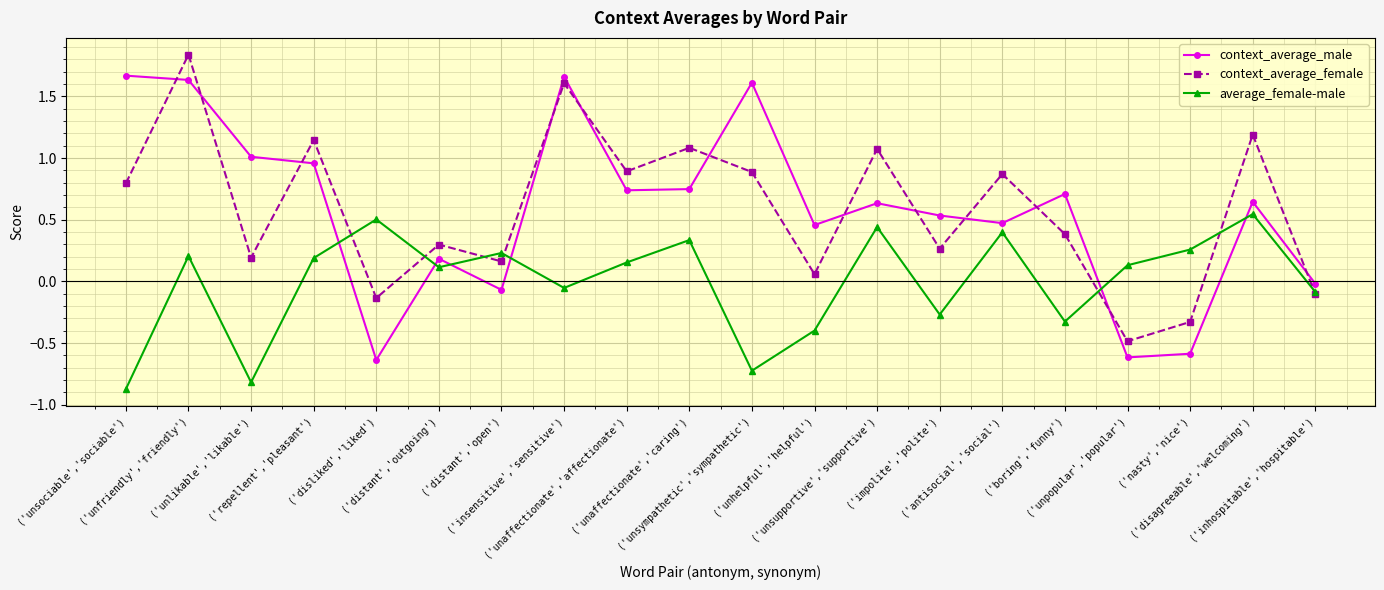

True or false: average_female-male and context_average_male cross at least once.

True